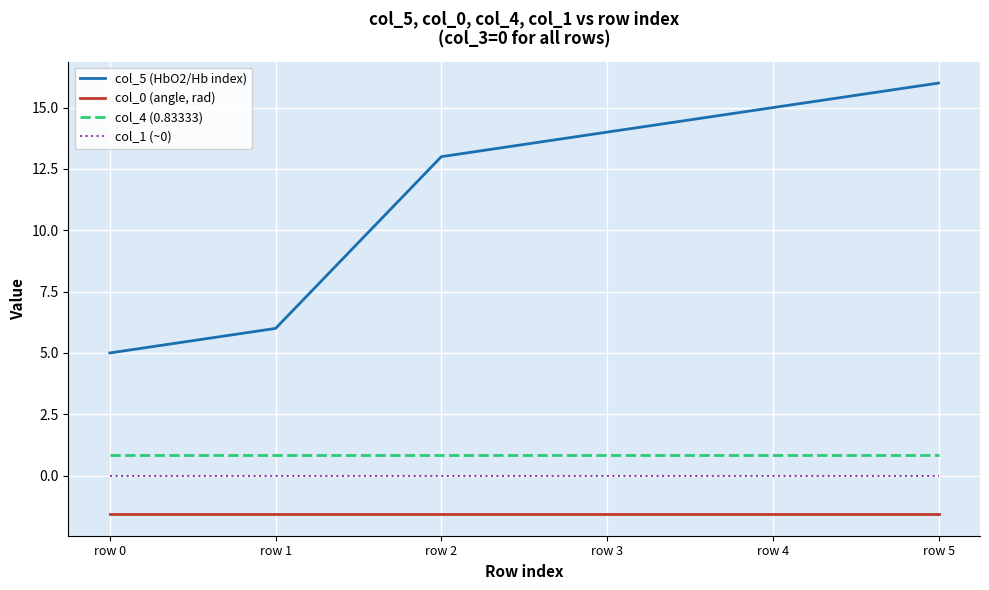

Between row 3 and row 4, which series saw the biggest shift?

col_5 (HbO2/Hb index)